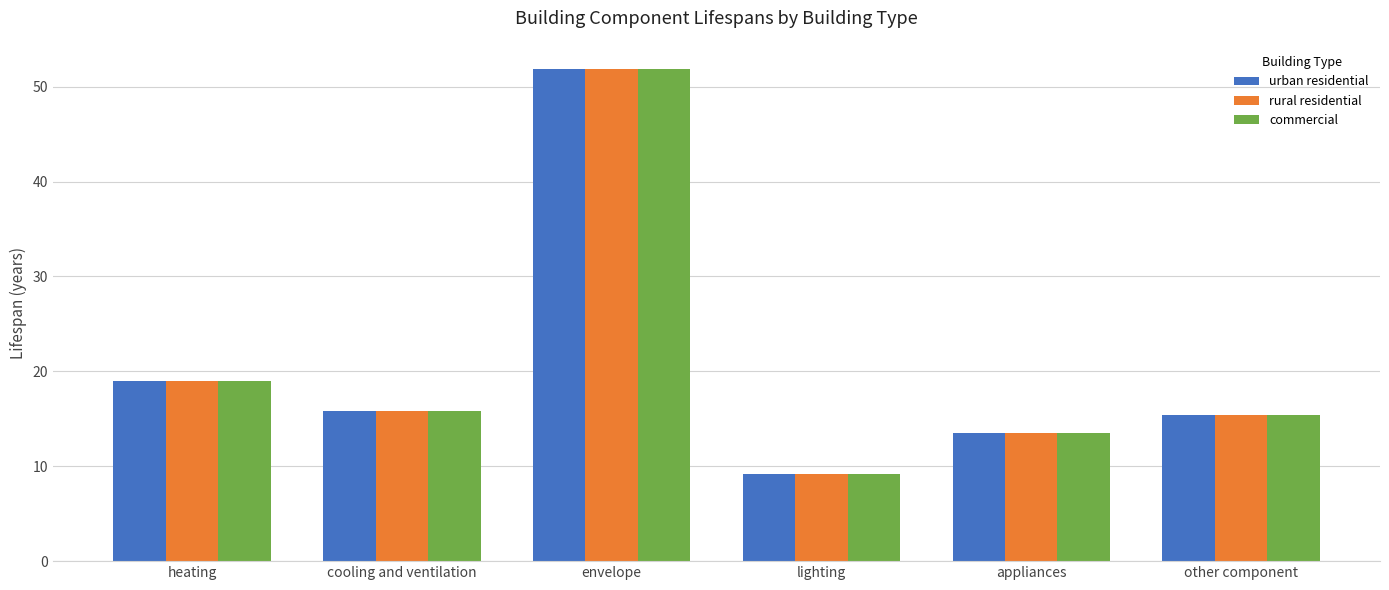

Read the urban residential value at heating.

19.0